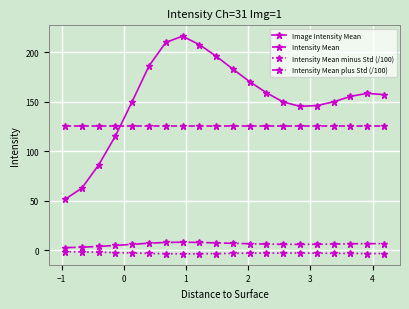

What is the difference between the maximum and minimum values in the Image Intensity Mean series?

164.6